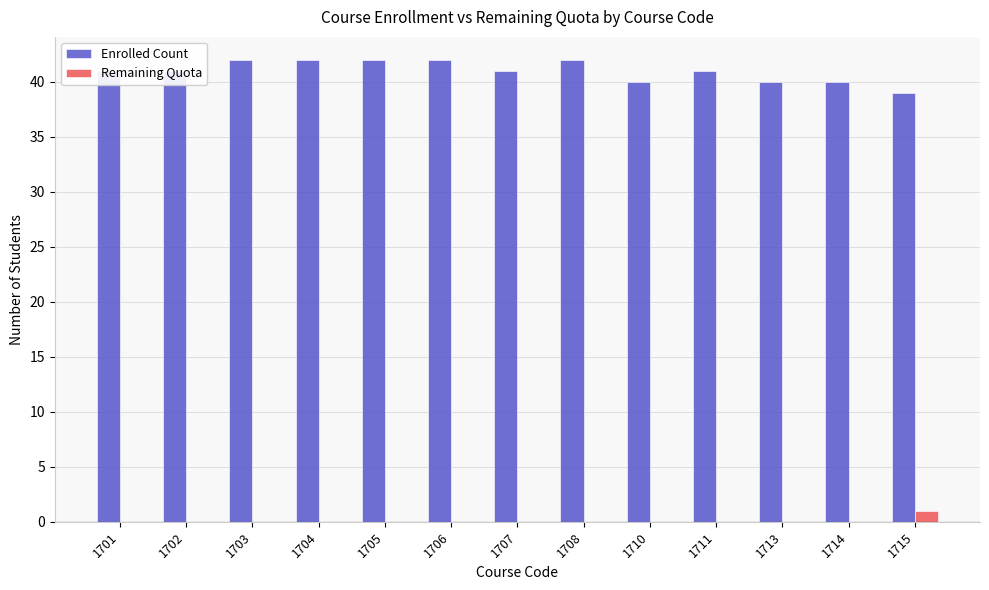

Reading left to right, what are all the values shown in this chart?

Enrolled Count: 1701=41	1702=41	1703=42	1704=42	1705=42	1706=42	1707=41	1708=42	1710=40	1711=41	1713=40	1714=40	1715=39
Remaining Quota: 1701=0	1702=0	1703=0	1704=0	1705=0	1706=0	1707=0	1708=0	1710=0	1711=0	1713=0	1714=0	1715=1